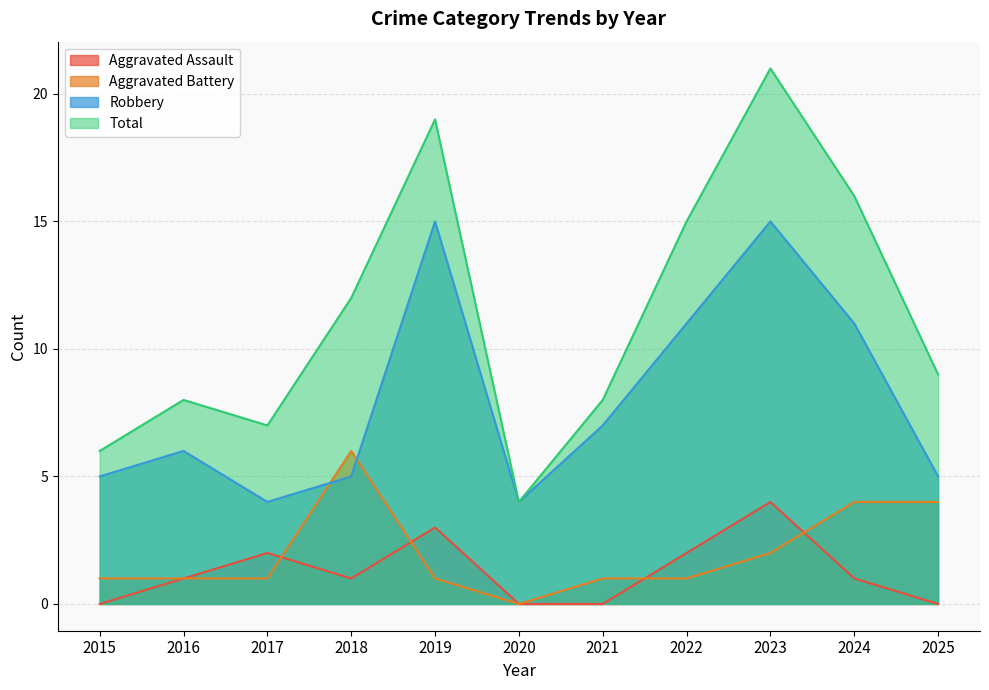

List the labels in order of Total value, smallest first.

2020, 2015, 2017, 2016, 2021, 2025, 2018, 2022, 2024, 2019, 2023